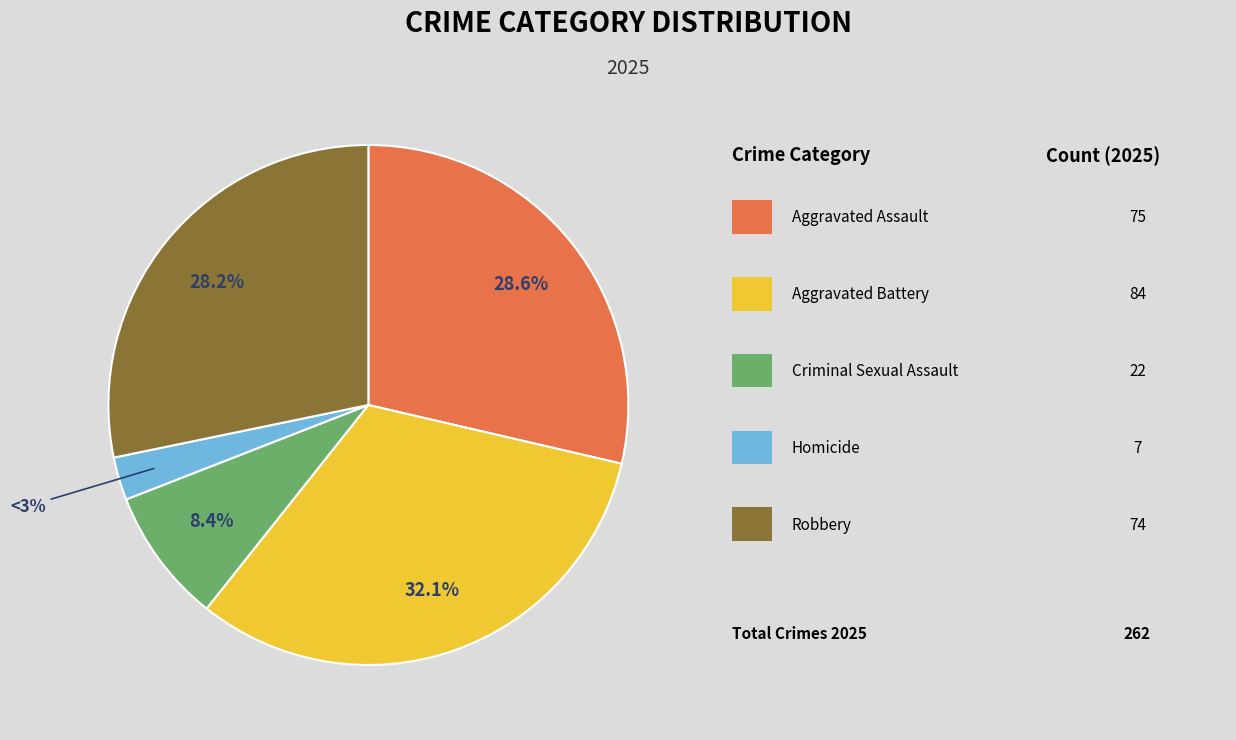

Does any single category account for the majority?

No